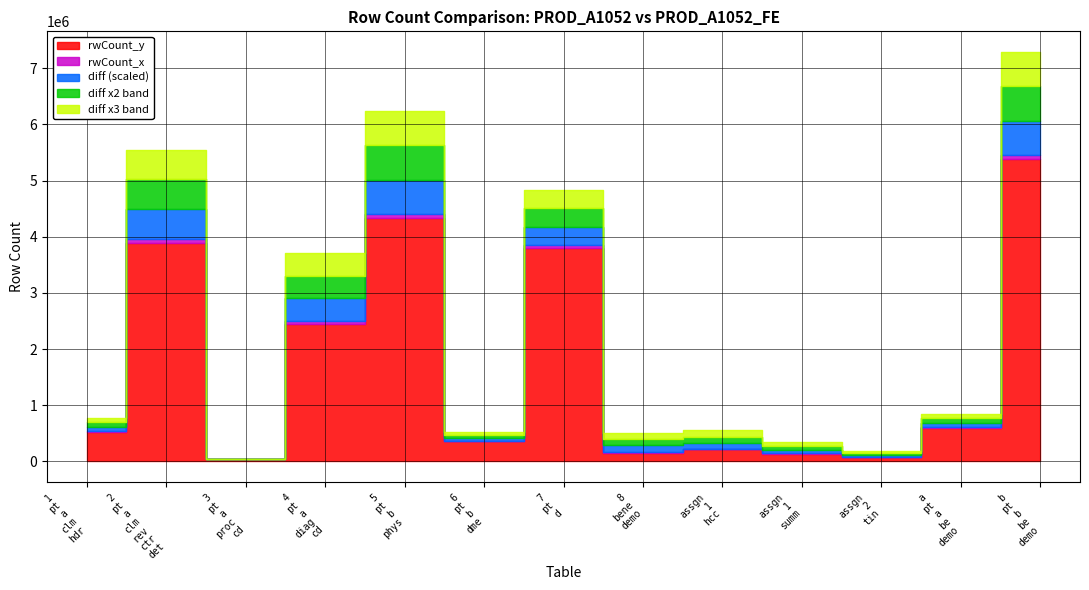

How many interior local valleys does the rwCount_x series have?

4